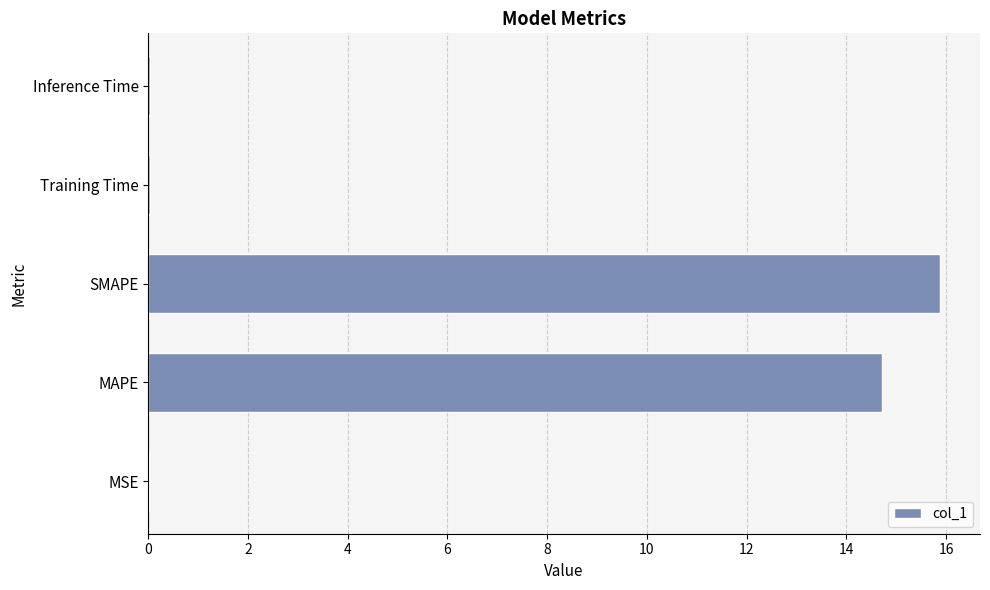

How many series are shown in this chart?

1